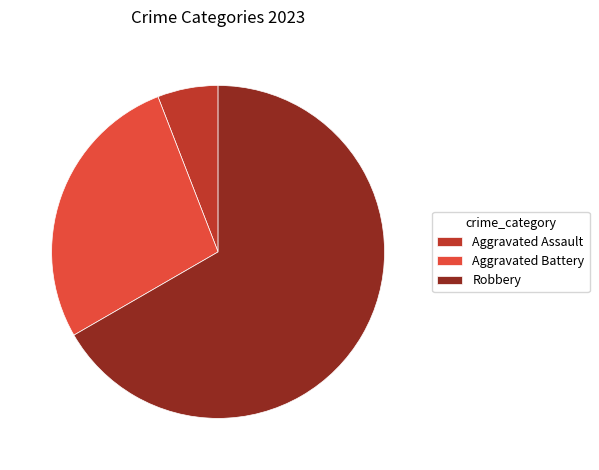

True or false: Aggravated Battery accounts for 13% of the total.

False